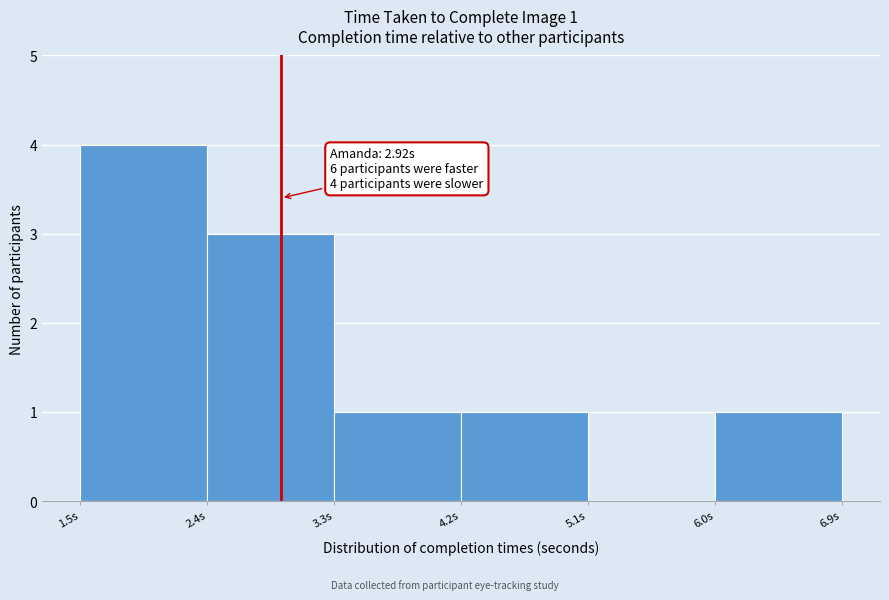

Which range on the x-axis has the tallest bar?

1.5 to 2.4